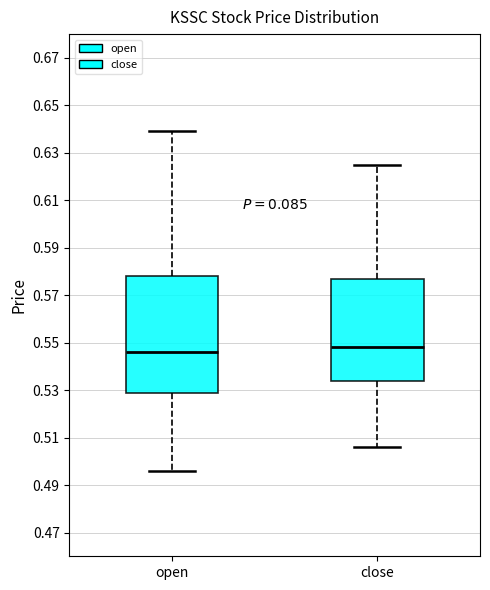

Comparing the boxes themselves (not the whiskers), which one is the tallest?

open